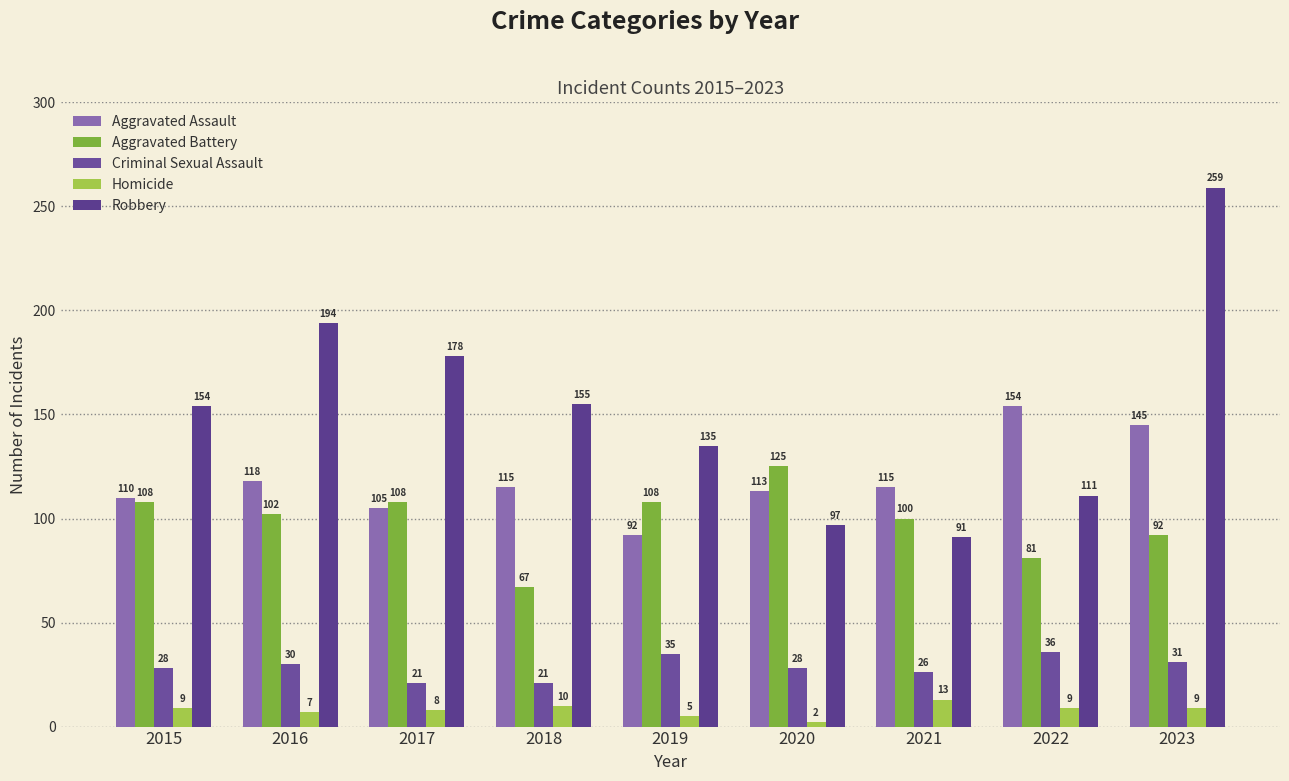

Which series has the largest range (max minus min)?

Robbery